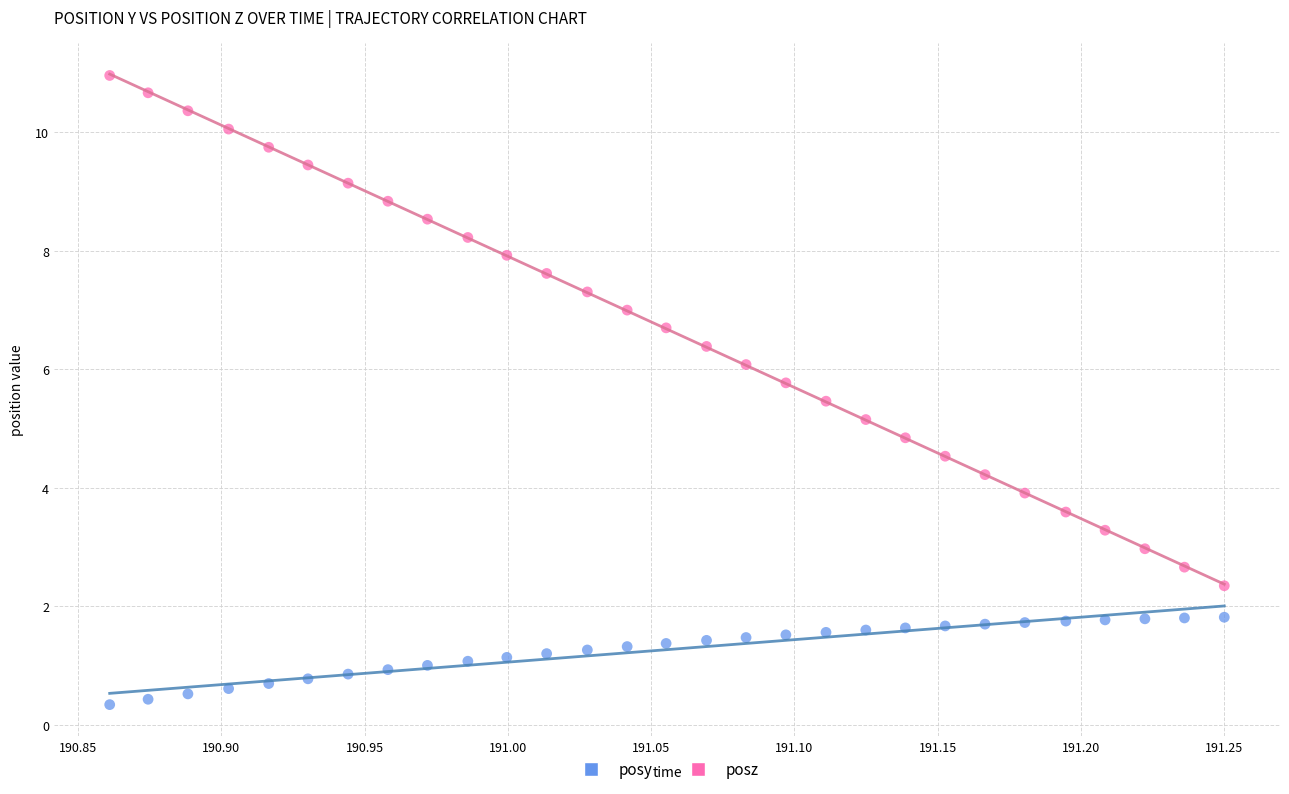

Which series has the largest Y range (max minus min)?

posz